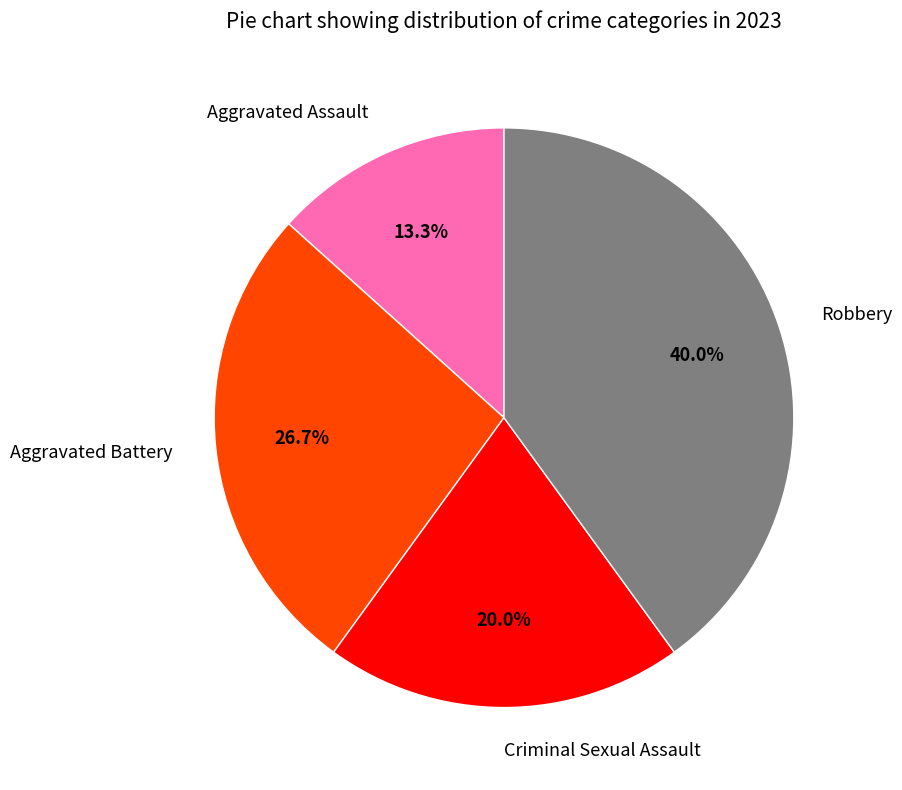

To the nearest percent, what is the combined percentage of Robbery and Criminal Sexual Assault?

60%